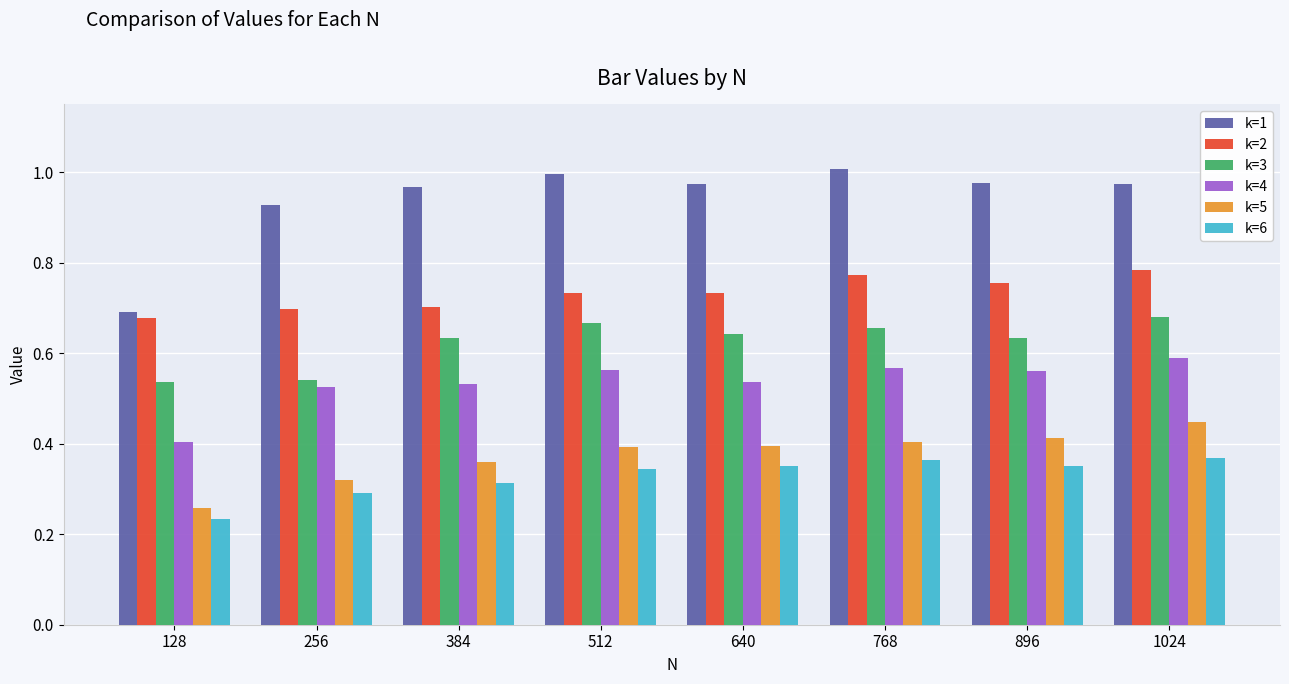

Between 256 and 384, which series saw the biggest shift?

k=3